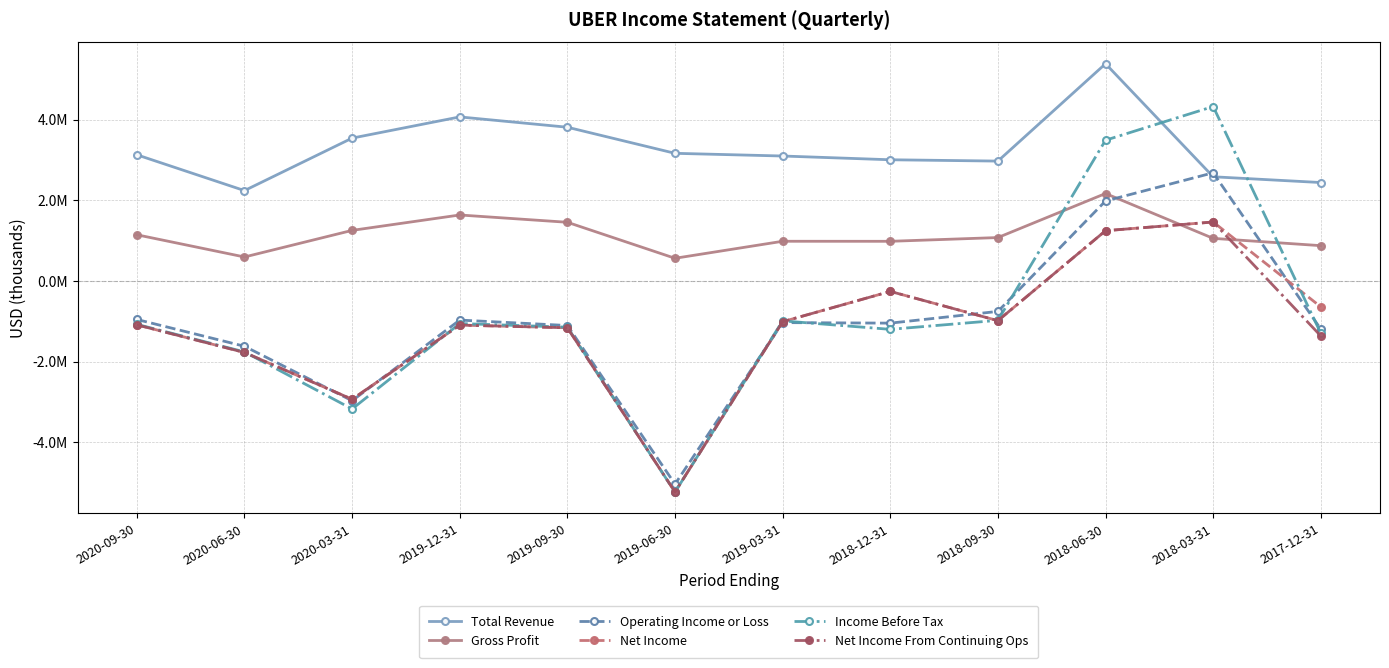

Where does the Income Before Tax series first go above -1077000?

2019-12-31